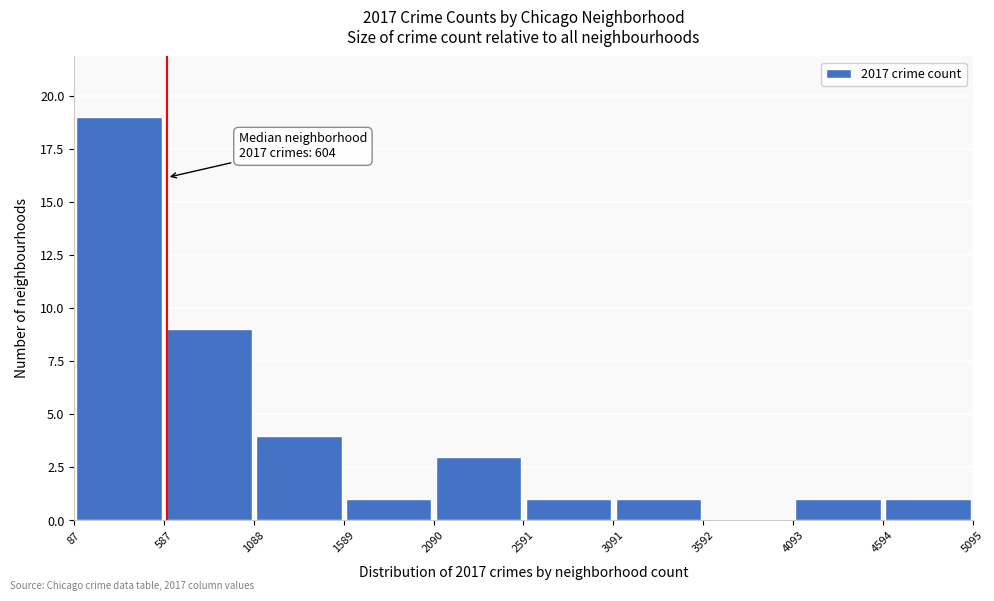

Over which range of the x-axis is the bar tallest?

87 to 587